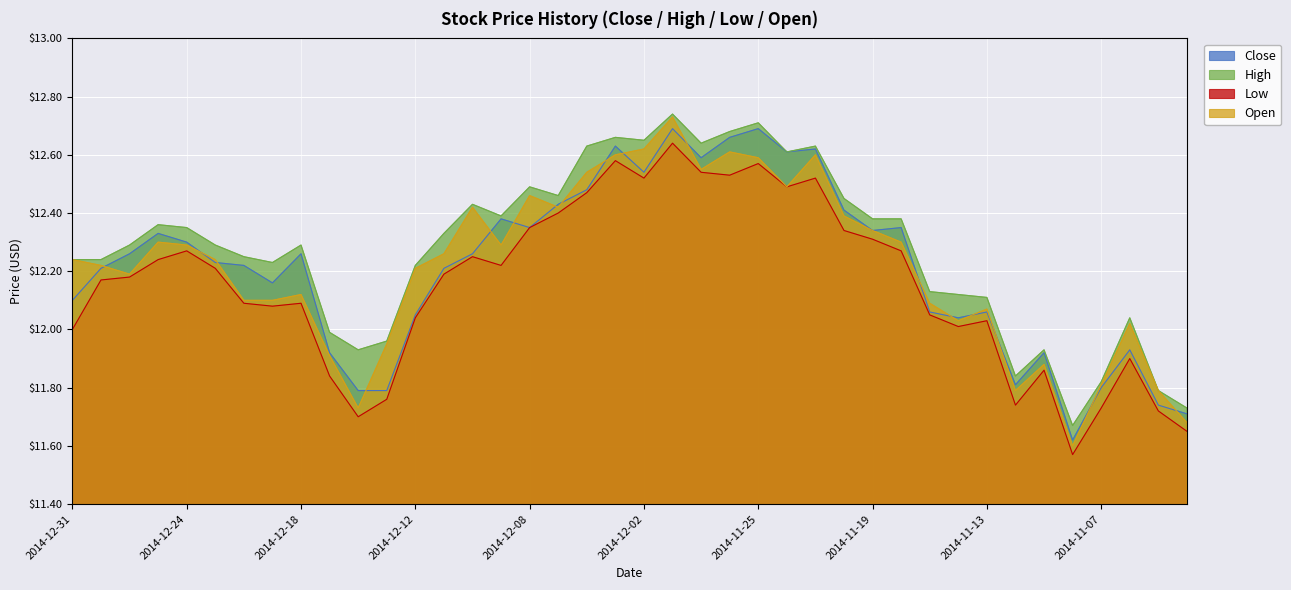

Reading left to right, list all the values displayed in this chart.

Close: 2014-12-31=12.1	2014-12-30=12.2	2014-12-29=12.3	2014-12-26=12.3	2014-12-24=12.3	2014-12-23=12.2	2014-12-22=12.2	2014-12-19=12.2	2014-12-18=12.3	2014-12-17=11.9	2014-12-16=11.8	2014-12-15=11.8	2014-12-12=12.1	2014-12-11=12.2	2014-12-10=12.3	2014-12-09=12.4	2014-12-08=12.3	2014-12-05=12.4	2014-12-04=12.5	2014-12-03=12.6	2014-12-02=12.5	2014-12-01=12.7	2014-11-28=12.6	2014-11-26=12.7	2014-11-25=12.7	2014-11-24=12.6	2014-11-21=12.6	2014-11-20=12.4	2014-11-19=12.3	2014-11-18=12.3	2014-11-17=12.1	2014-11-14=12.0	2014-11-13=12.1	2014-11-12=11.8	2014-11-11=11.9	2014-11-10=11.6	2014-11-07=11.8	2014-11-06=11.9	2014-11-05=11.7	2014-11-04=11.7
High: 2014-12-31=12.2	2014-12-30=12.2	2014-12-29=12.3	2014-12-26=12.4	2014-12-24=12.3	2014-12-23=12.3	2014-12-22=12.2	2014-12-19=12.2	2014-12-18=12.3	2014-12-17=12.0	2014-12-16=11.9	2014-12-15=12.0	2014-12-12=12.2	2014-12-11=12.3	2014-12-10=12.4	2014-12-09=12.4	2014-12-08=12.5	2014-12-05=12.5	2014-12-04=12.6	2014-12-03=12.7	2014-12-02=12.7	2014-12-01=12.7	2014-11-28=12.6	2014-11-26=12.7	2014-11-25=12.7	2014-11-24=12.6	2014-11-21=12.6	2014-11-20=12.4	2014-11-19=12.4	2014-11-18=12.4	2014-11-17=12.1	2014-11-14=12.1	2014-11-13=12.1	2014-11-12=11.8	2014-11-11=11.9	2014-11-10=11.7	2014-11-07=11.8	2014-11-06=12.0	2014-11-05=11.8	2014-11-04=11.7
Low: 2014-12-31=12.0	2014-12-30=12.2	2014-12-29=12.2	2014-12-26=12.2	2014-12-24=12.3	2014-12-23=12.2	2014-12-22=12.1	2014-12-19=12.1	2014-12-18=12.1	2014-12-17=11.8	2014-12-16=11.7	2014-12-15=11.8	2014-12-12=12.0	2014-12-11=12.2	2014-12-10=12.2	2014-12-09=12.2	2014-12-08=12.3	2014-12-05=12.4	2014-12-04=12.5	2014-12-03=12.6	2014-12-02=12.5	2014-12-01=12.6	2014-11-28=12.5	2014-11-26=12.5	2014-11-25=12.6	2014-11-24=12.5	2014-11-21=12.5	2014-11-20=12.3	2014-11-19=12.3	2014-11-18=12.3	2014-11-17=12.1	2014-11-14=12.0	2014-11-13=12.0	2014-11-12=11.7	2014-11-11=11.9	2014-11-10=11.6	2014-11-07=11.7	2014-11-06=11.9	2014-11-05=11.7	2014-11-04=11.7
Open: 2014-12-31=12.2	2014-12-30=12.2	2014-12-29=12.2	2014-12-26=12.3	2014-12-24=12.3	2014-12-23=12.2	2014-12-22=12.1	2014-12-19=12.1	2014-12-18=12.1	2014-12-17=11.9	2014-12-16=11.7	2014-12-15=11.9	2014-12-12=12.2	2014-12-11=12.3	2014-12-10=12.4	2014-12-09=12.3	2014-12-08=12.5	2014-12-05=12.4	2014-12-04=12.5	2014-12-03=12.6	2014-12-02=12.6	2014-12-01=12.7	2014-11-28=12.6	2014-11-26=12.6	2014-11-25=12.6	2014-11-24=12.5	2014-11-21=12.6	2014-11-20=12.4	2014-11-19=12.3	2014-11-18=12.3	2014-11-17=12.1	2014-11-14=12.0	2014-11-13=12.1	2014-11-12=11.8	2014-11-11=11.9	2014-11-10=11.6	2014-11-07=11.8	2014-11-06=12.0	2014-11-05=11.8	2014-11-04=11.7